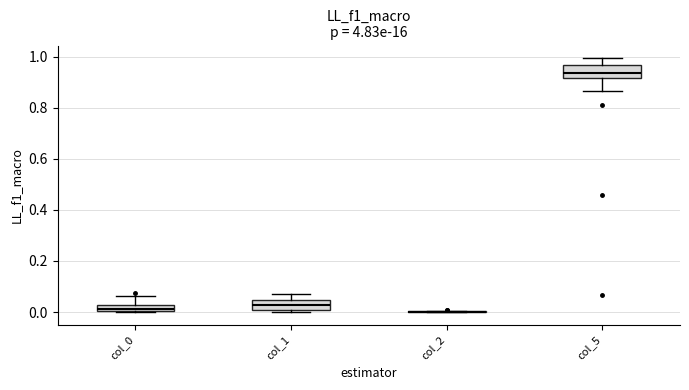

Where is the upper edge of the box for col_1 on the y-axis? The values are not printed on the chart, so give them approximately, as read against the axis.

0.04